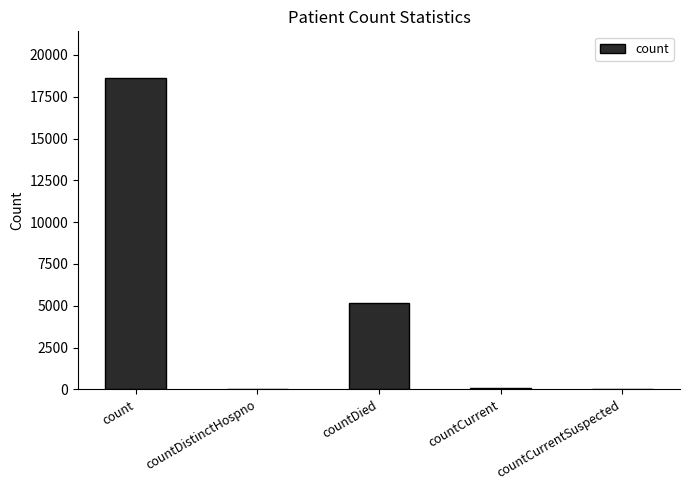

What is the sum of all values?

23859